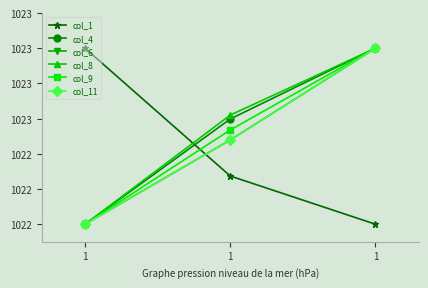

Rank the series by their maximum value, from lowest to highest.

col_1, col_4, col_6, col_8, col_9, col_11